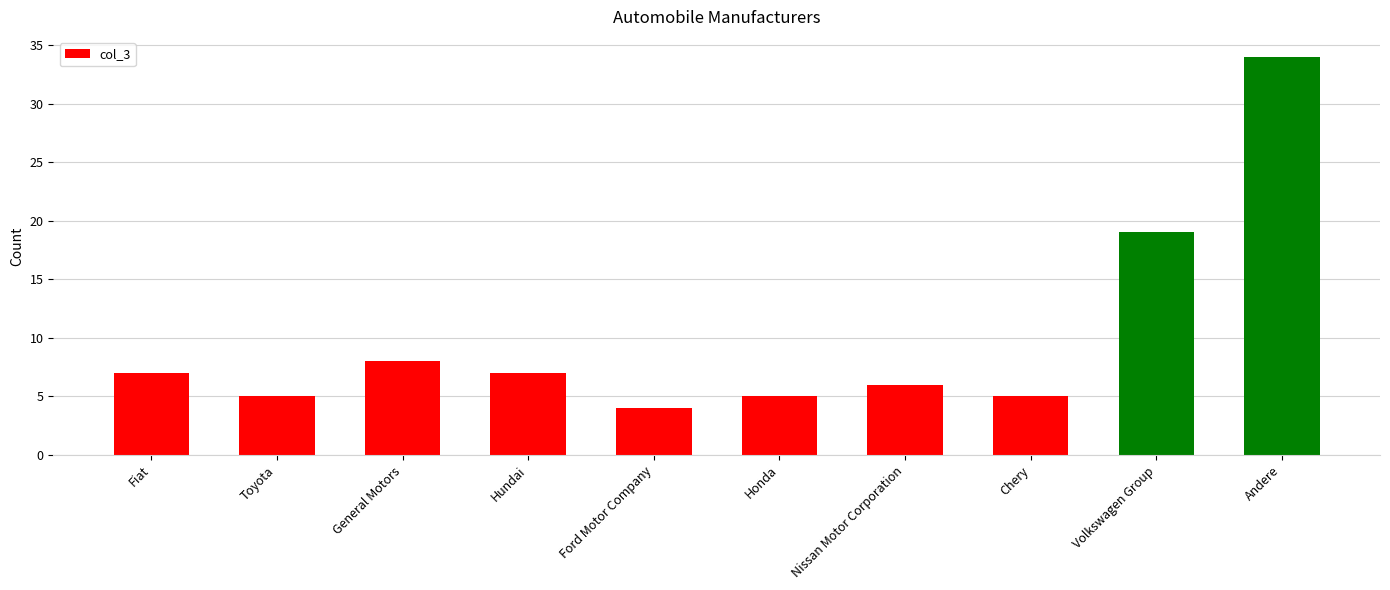

What is the average value?

10